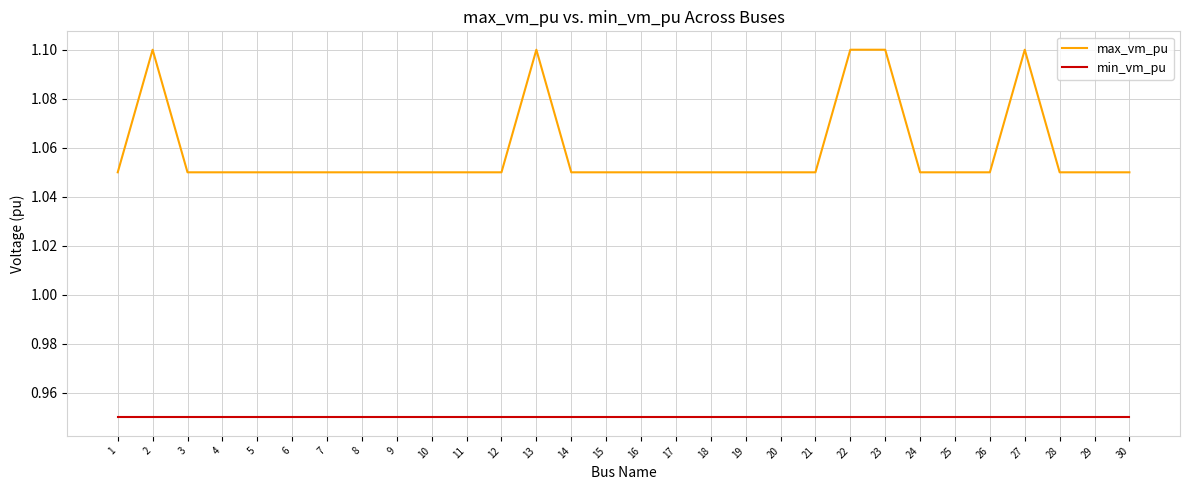

True or false: min_vm_pu and max_vm_pu cross at least once.

False